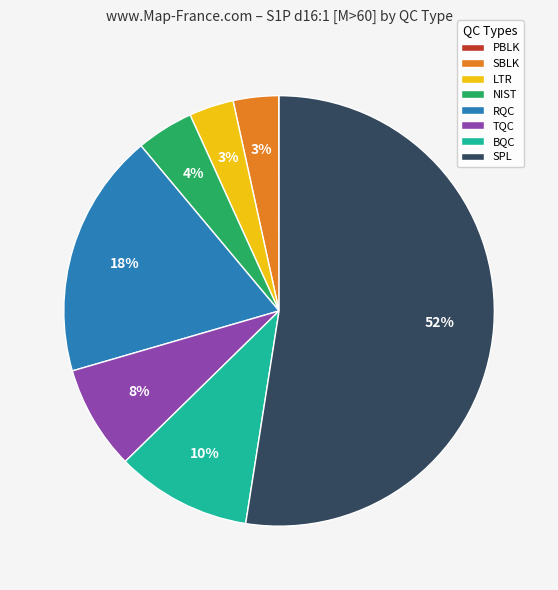

Is it true that LTR is 3% of the pie?

True